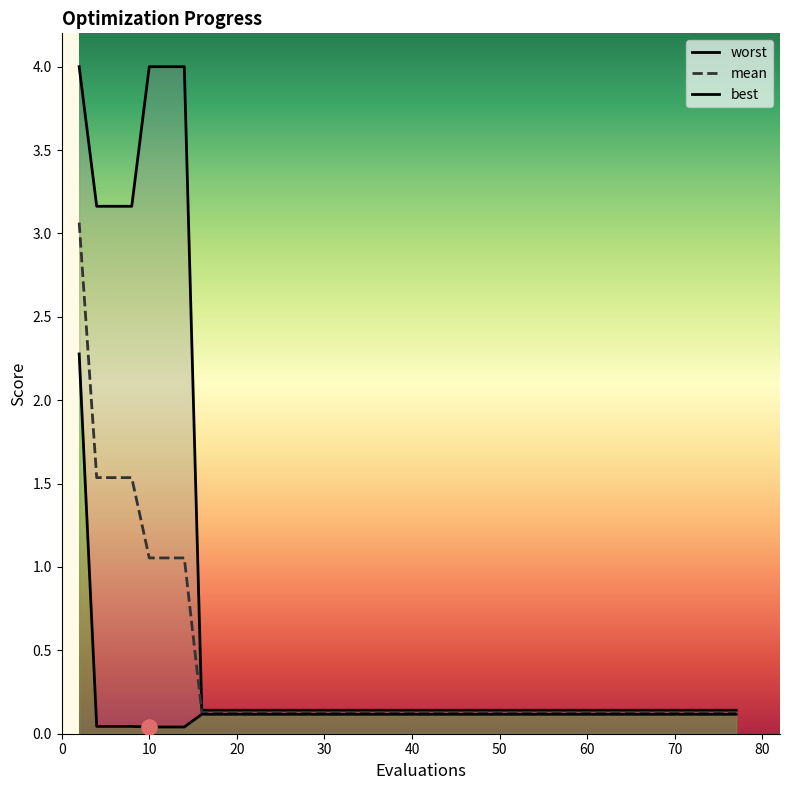

Is the value of mean at 8 greater than the value of worst at 14?

No